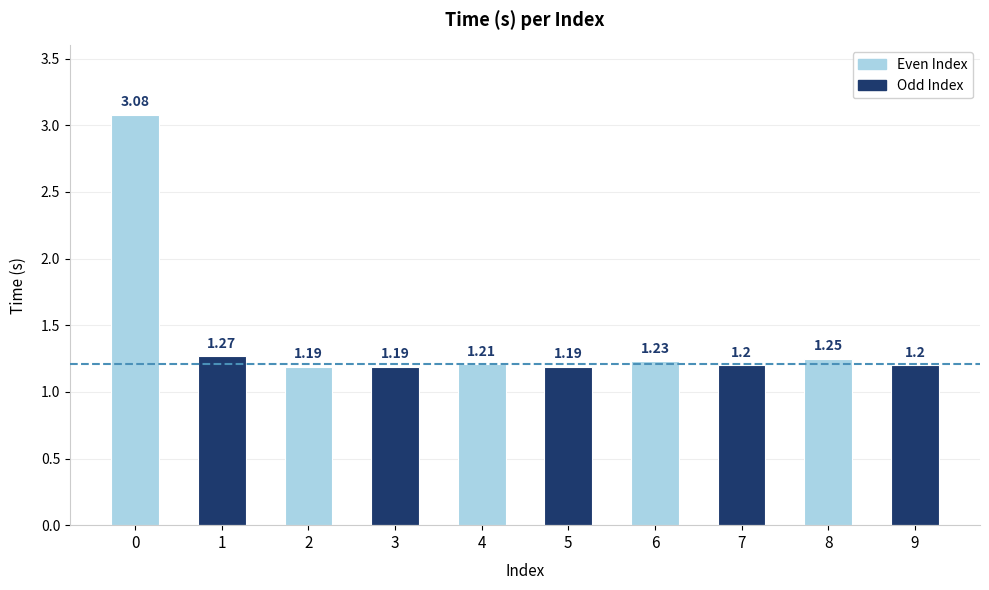

What is the change in value from 0 to 3?

-1.9